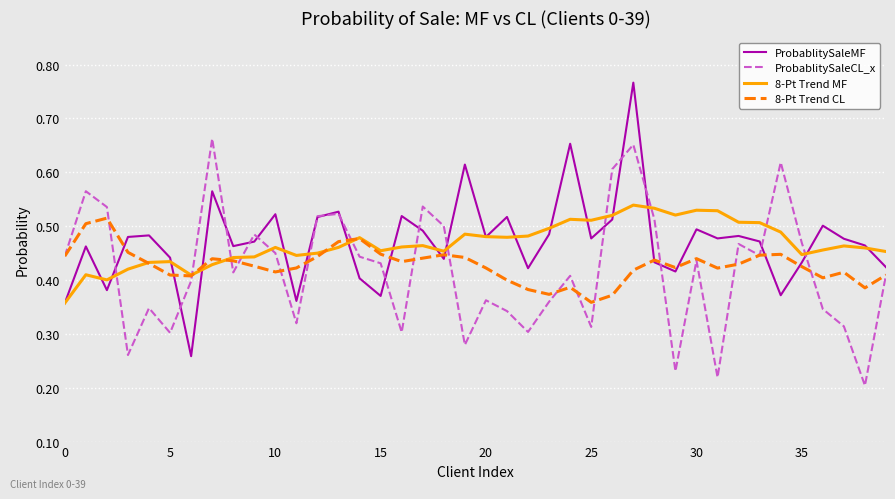

Which series has the largest range (max minus min)?

ProbablitySaleMF